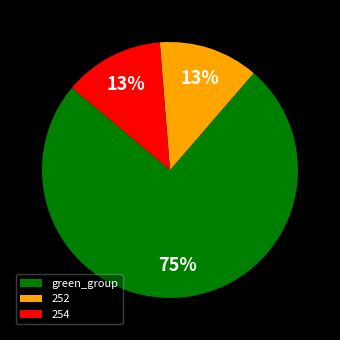

Between 254 and green_group, which is larger?

green_group